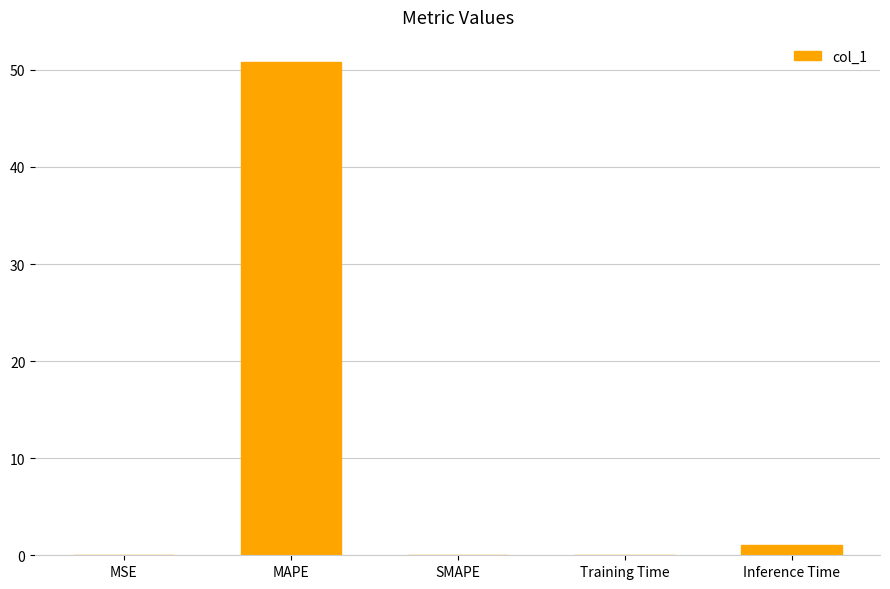

Are the bars grouped side by side (vs. stacked)?

No